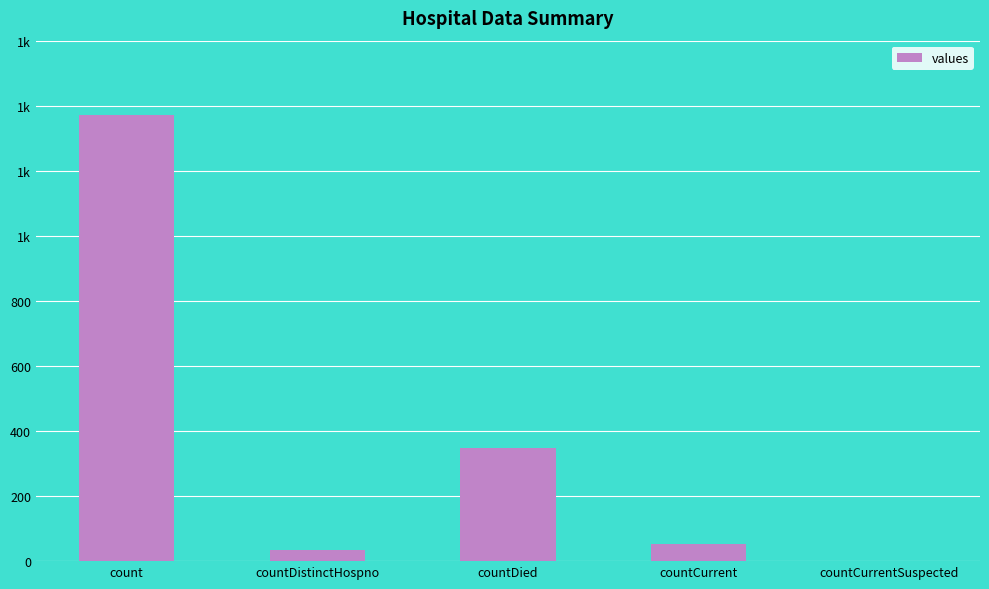

At which label does the data first exceed 52?

count